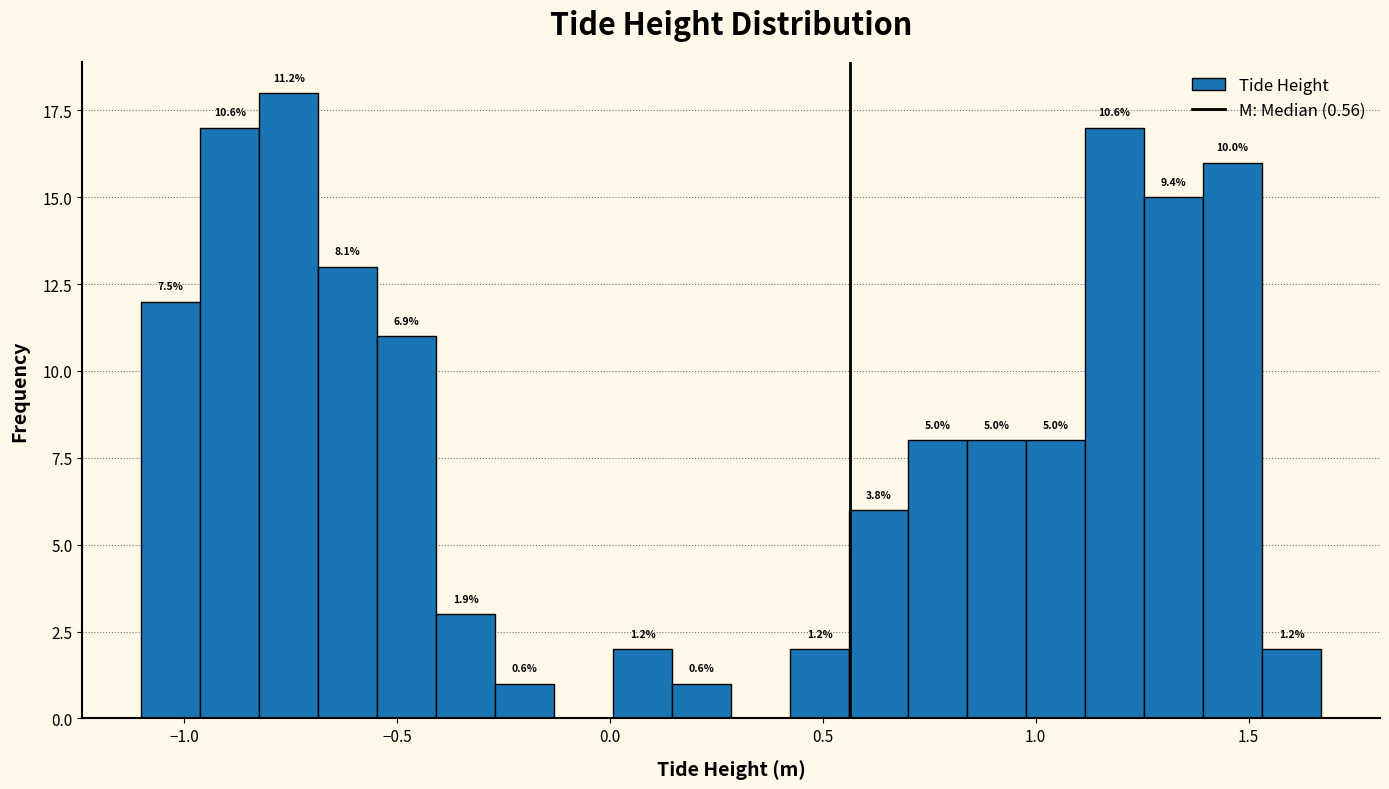

Read against the x-axis, roughly where is the centre of the tallest bar?

-0.75